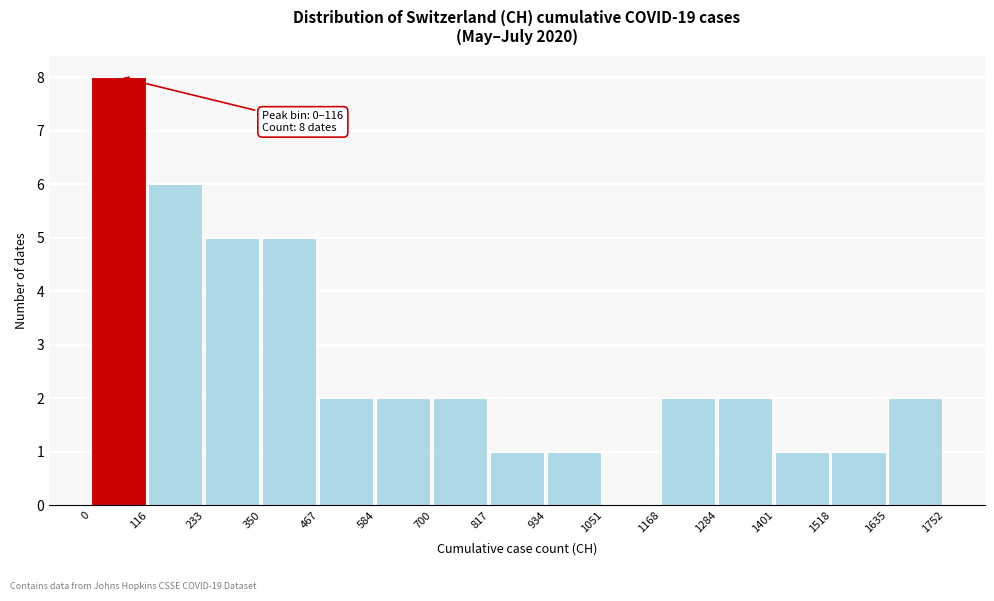

Which range on the x-axis has the tallest bar?

0 to 116